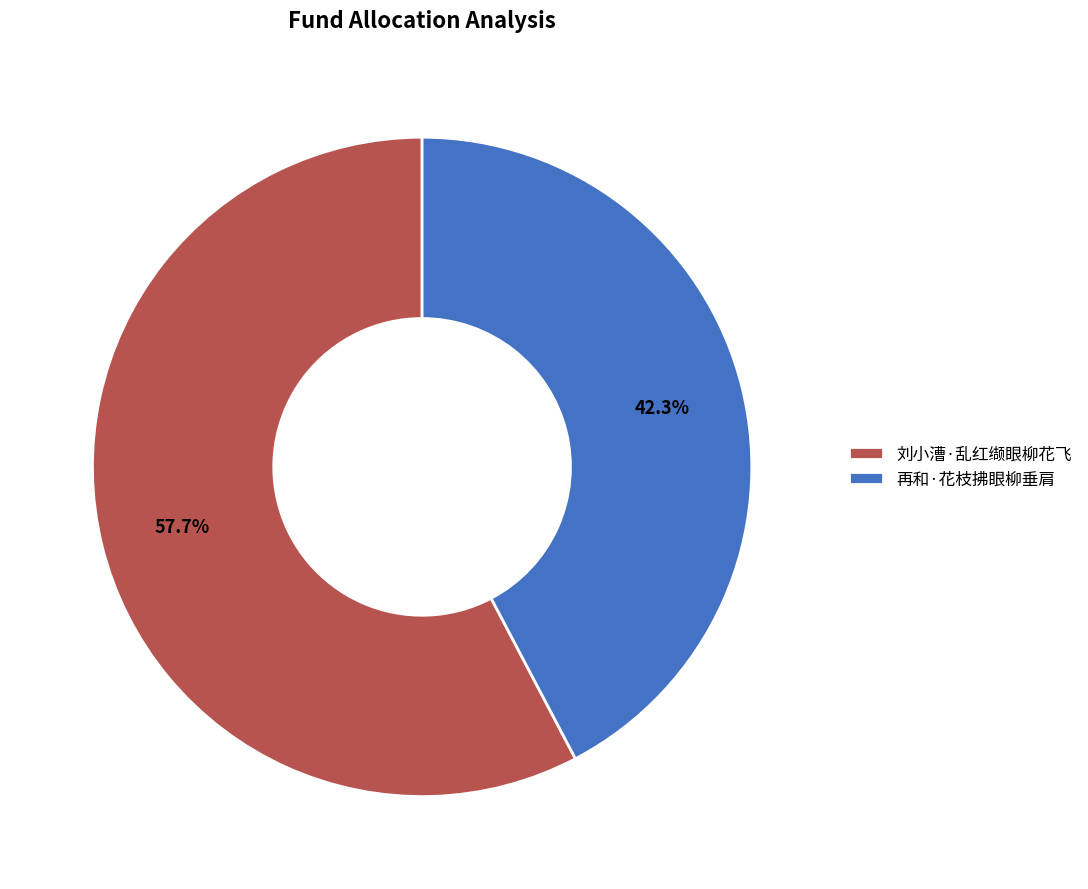

Which category has the smallest portion of the pie?

再和·花枝拂眼柳垂肩